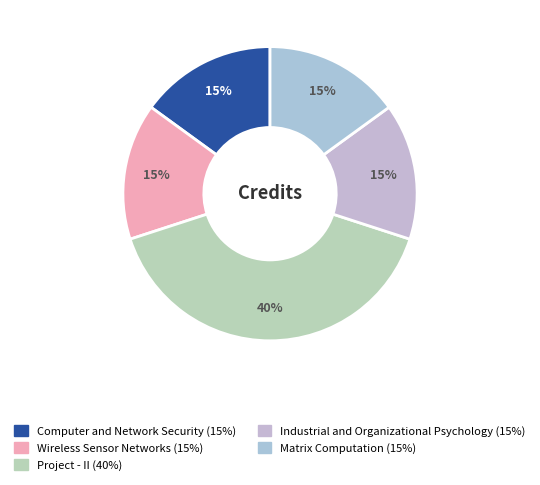

What is the smallest slice in the pie chart?

Computer and Network Security